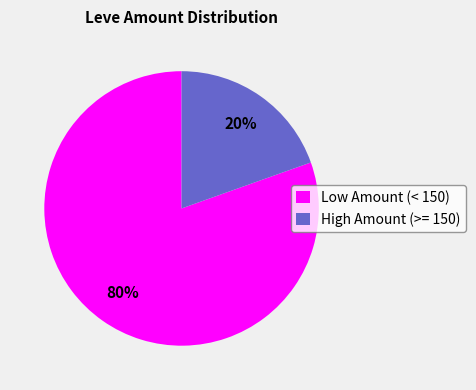

Is there any slice that represents more than half of the pie?

Yes